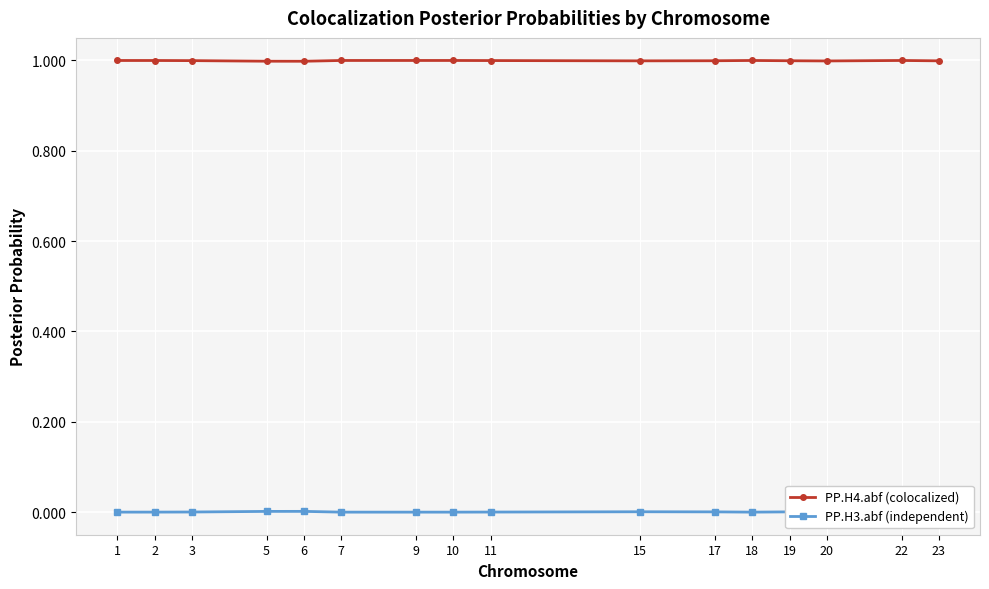

True or false: PP.H3.abf (independent) has more than 2 points higher than both neighbors.

True